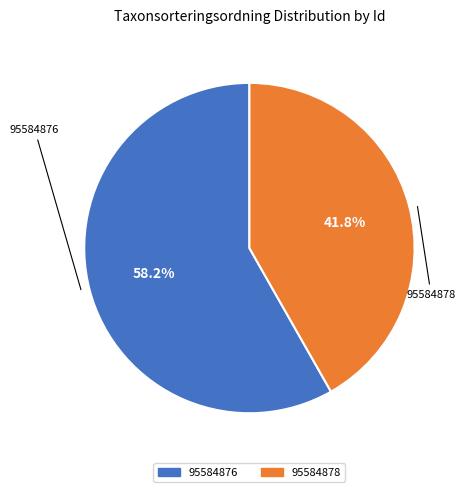

Count the number of slices in the pie.

2